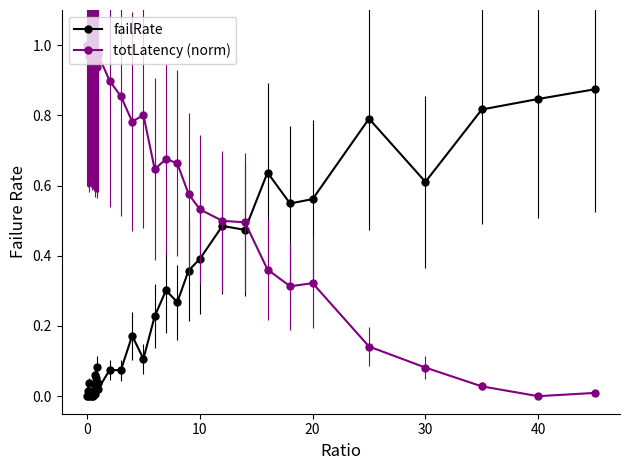

List the series in order of their overall mean, lowest first.

failRate, totLatency (norm)